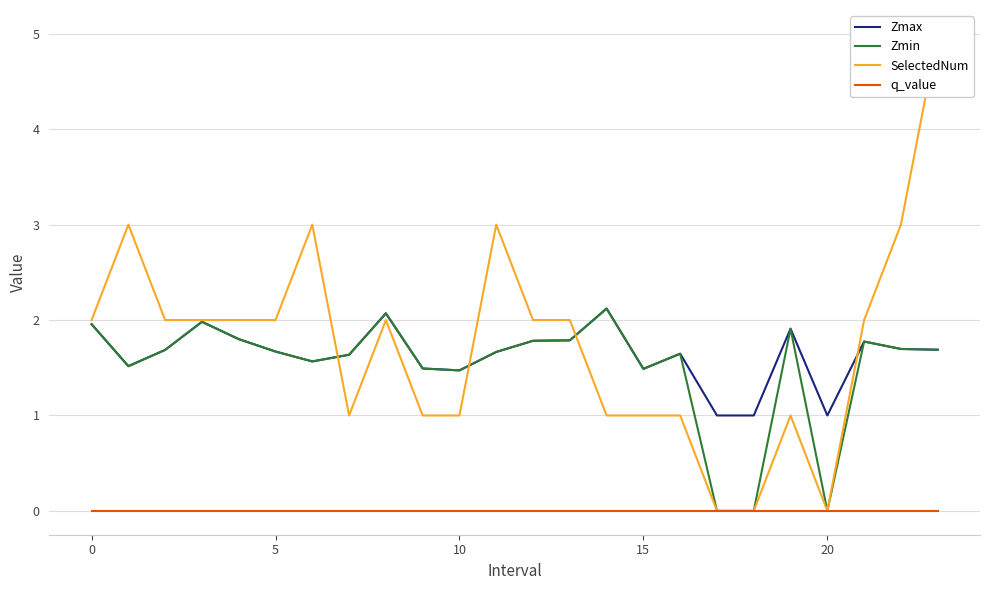

In SelectedNum, how many points are higher than both neighbors (excluding endpoints)?

5